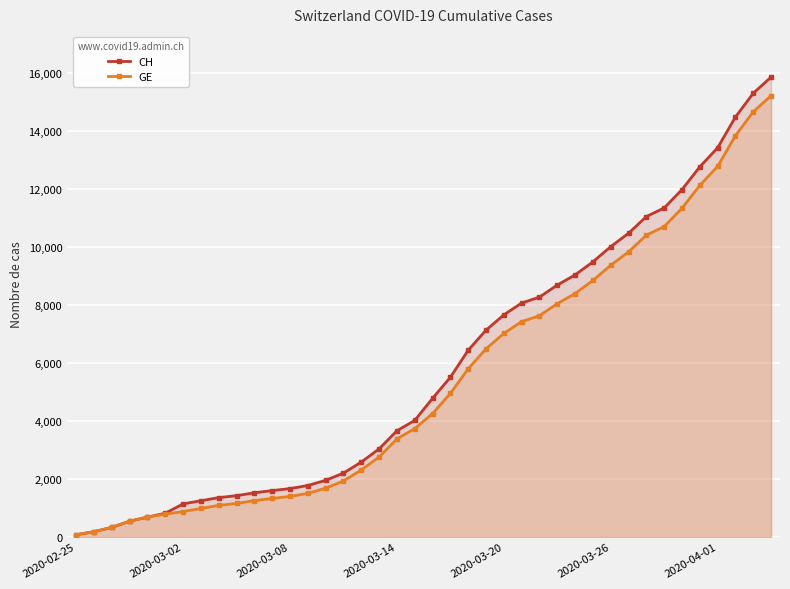

What is the highest value of the CH series?

15850